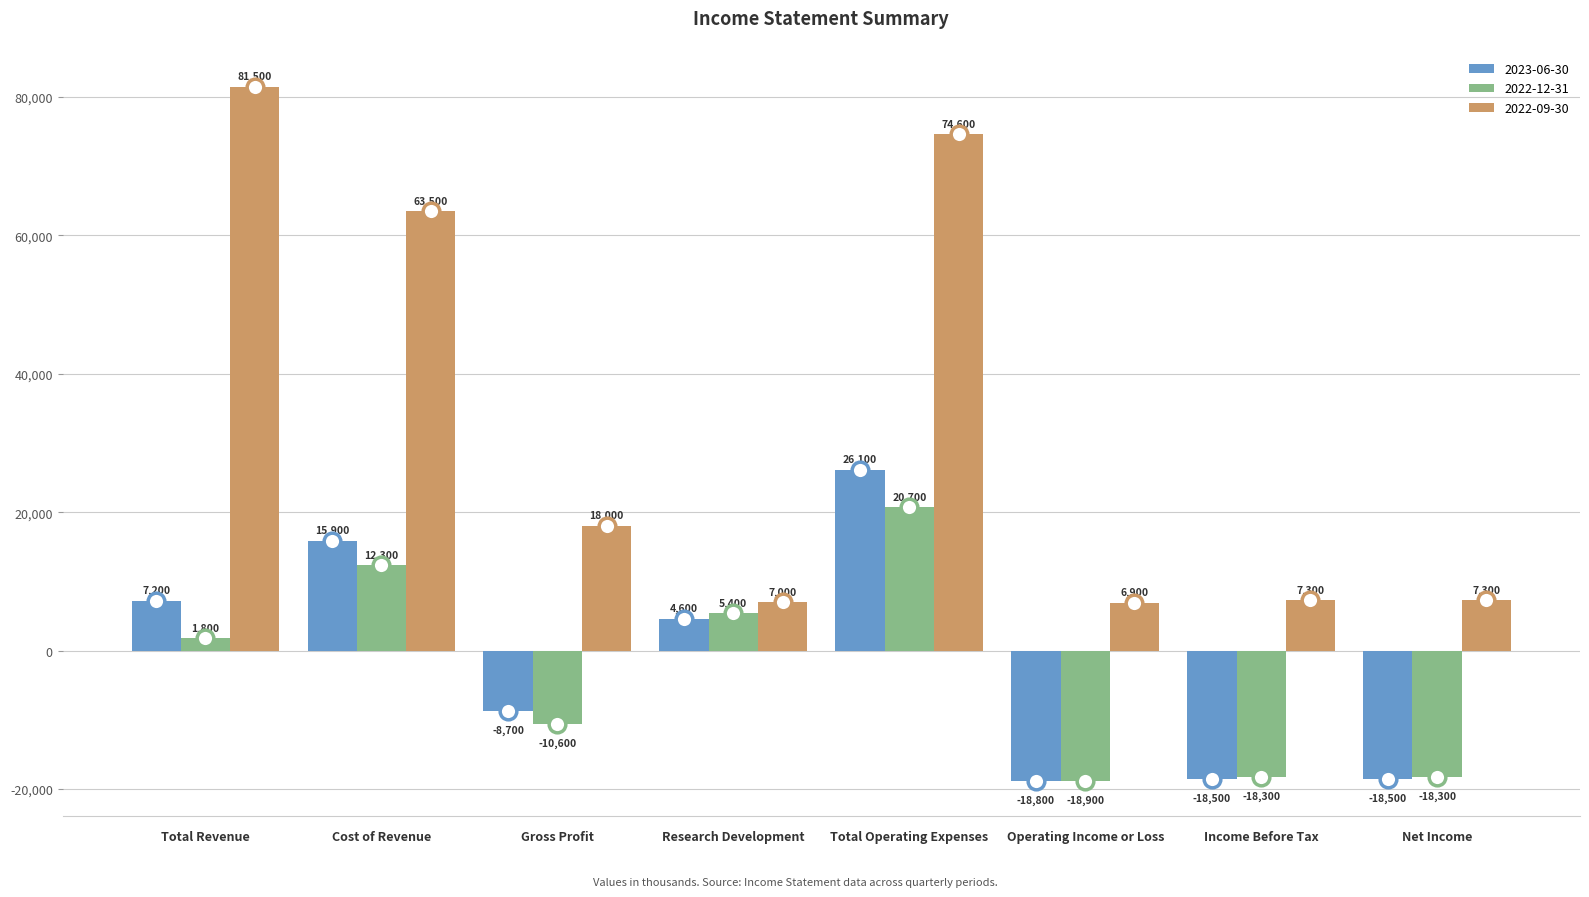

What is the difference between the maximum and minimum values in the 2023-06-30 series?

44900